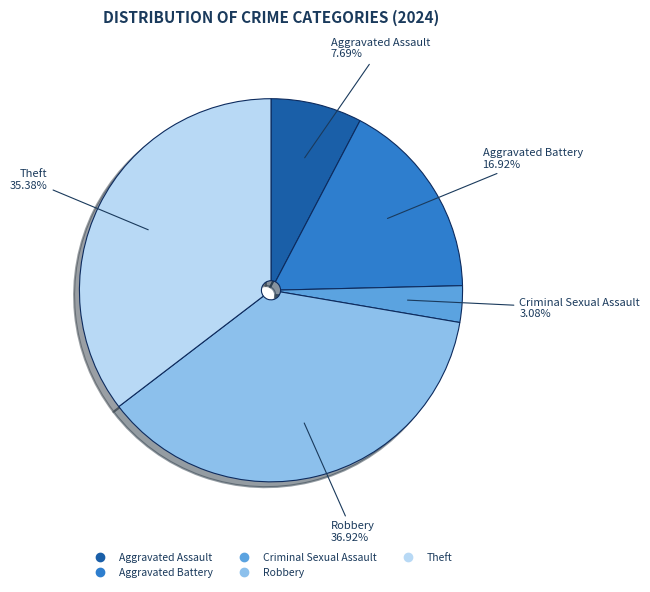

Which category has the biggest portion of the pie?

Robbery